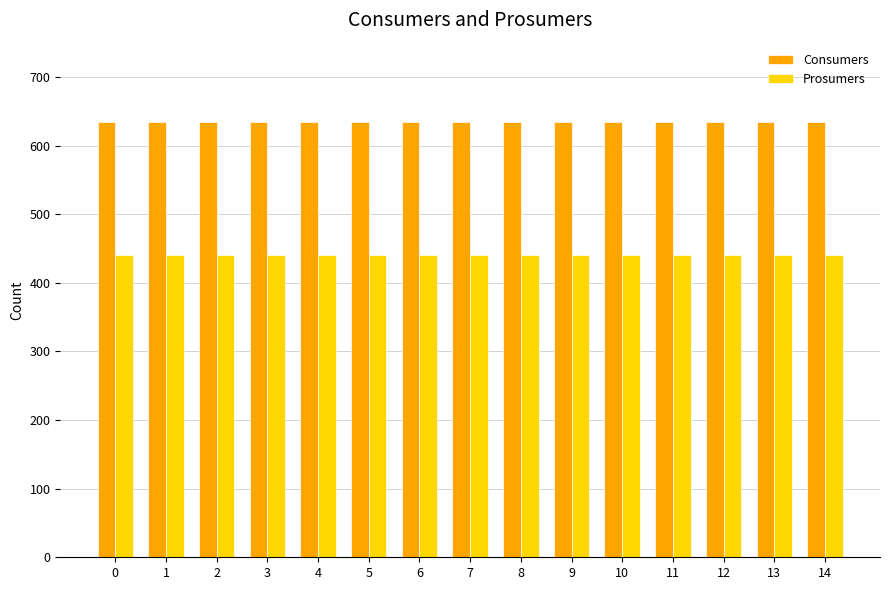

What is the sum of the Consumers values at 7 and 11?

1270